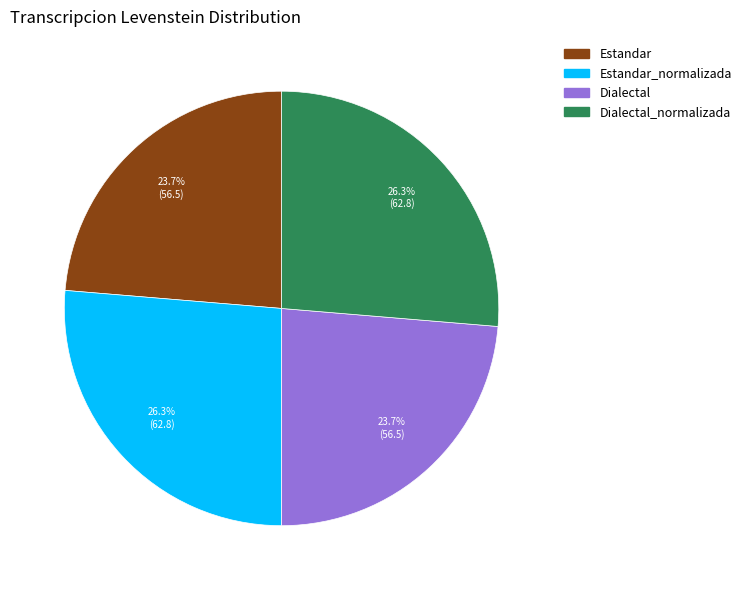

Does any single category account for the majority?

No